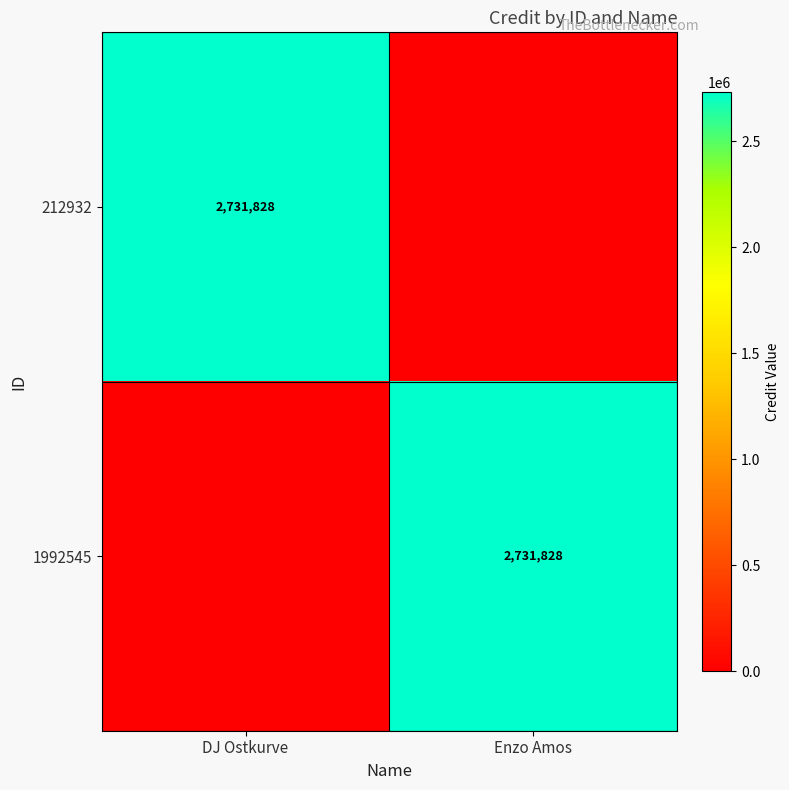

What is the maximum value shown in the chart?

2731828